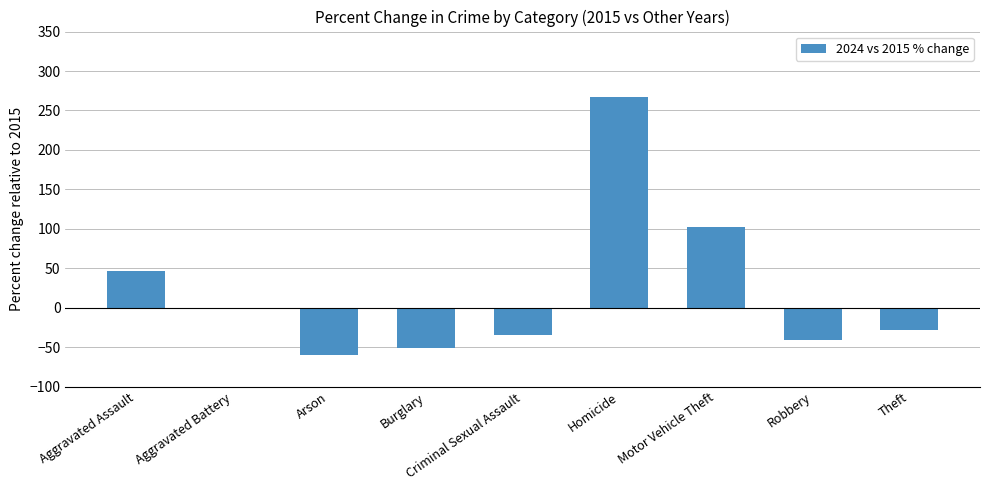

What is the approximate value at Arson?

-60.0